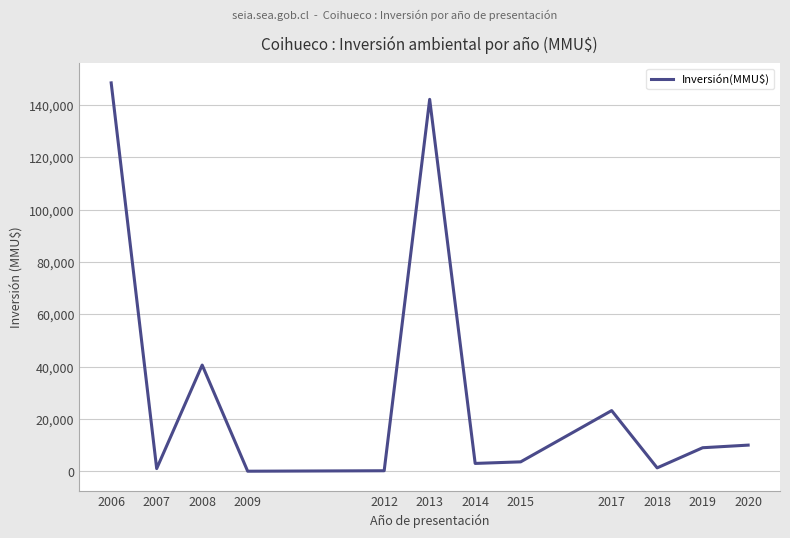

The chart shows a value of 239469 at 2006. True or false?

False